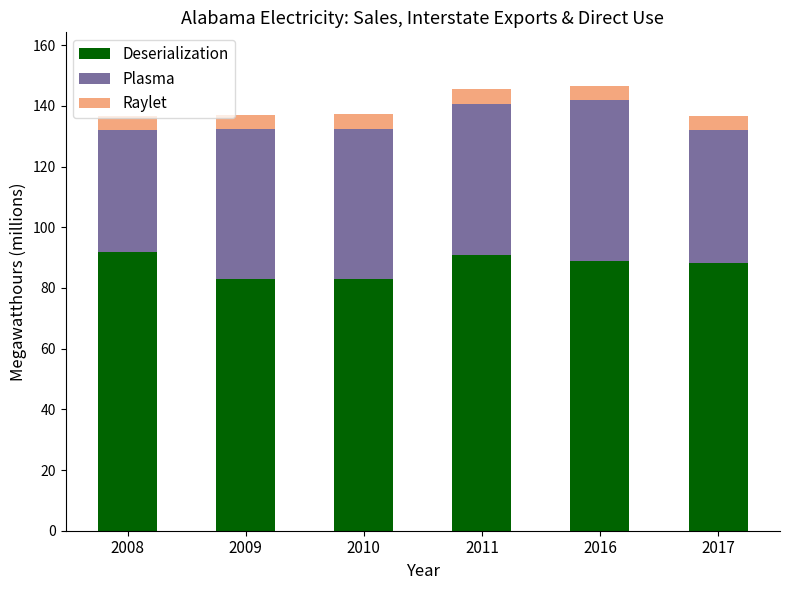

What is the lowest value of the Deserialization series?

82.8